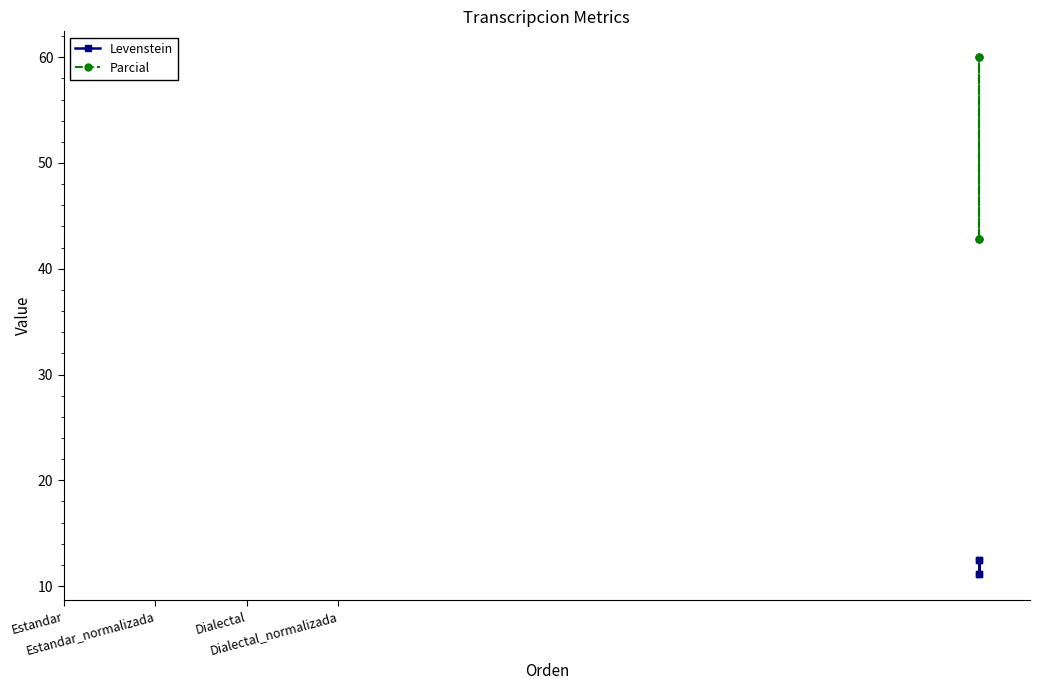

Is it true that Levenstein equals 11.1 at Dialectal_normalizada?

True